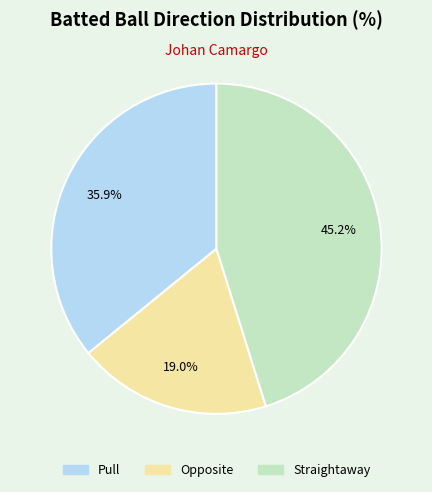

To the nearest percent, what portion does Pull represent?

36%